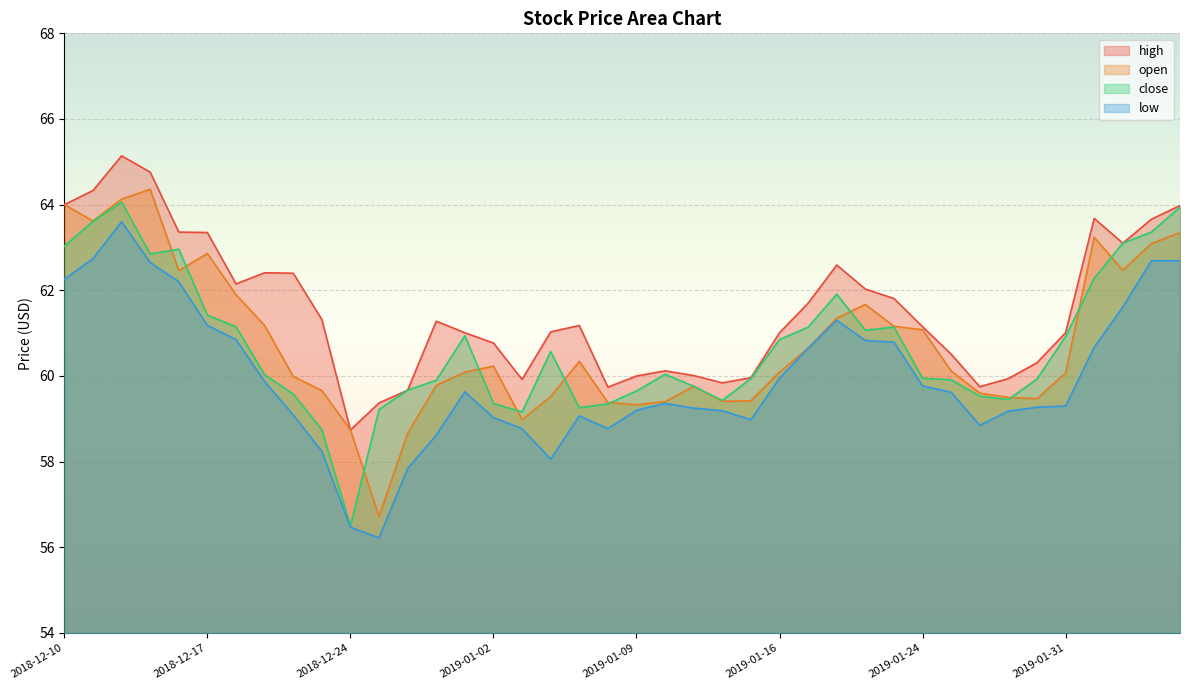

What is the spread (max minus min) of values at 2019-01-02?

1.7